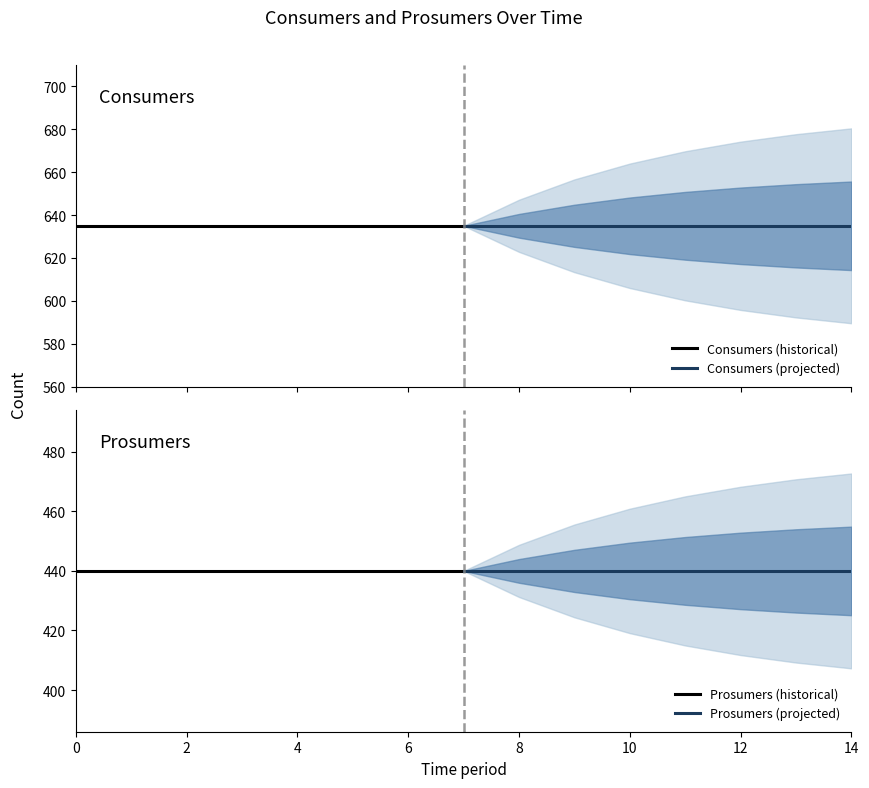

What is the value of the Consumers (projected) point at the 6th from the left?

635